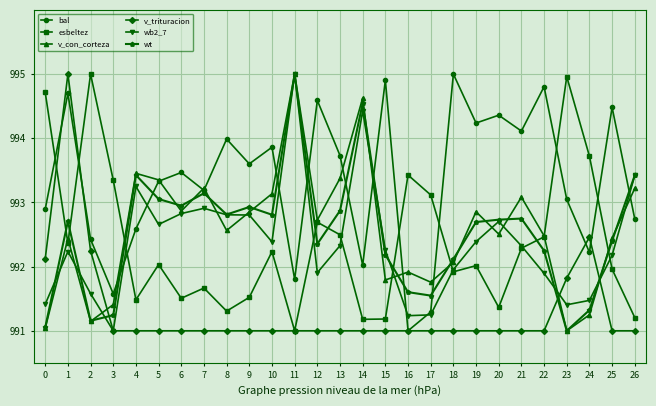

True or false: v_trituracion has a value of 463.0 at 6.

False